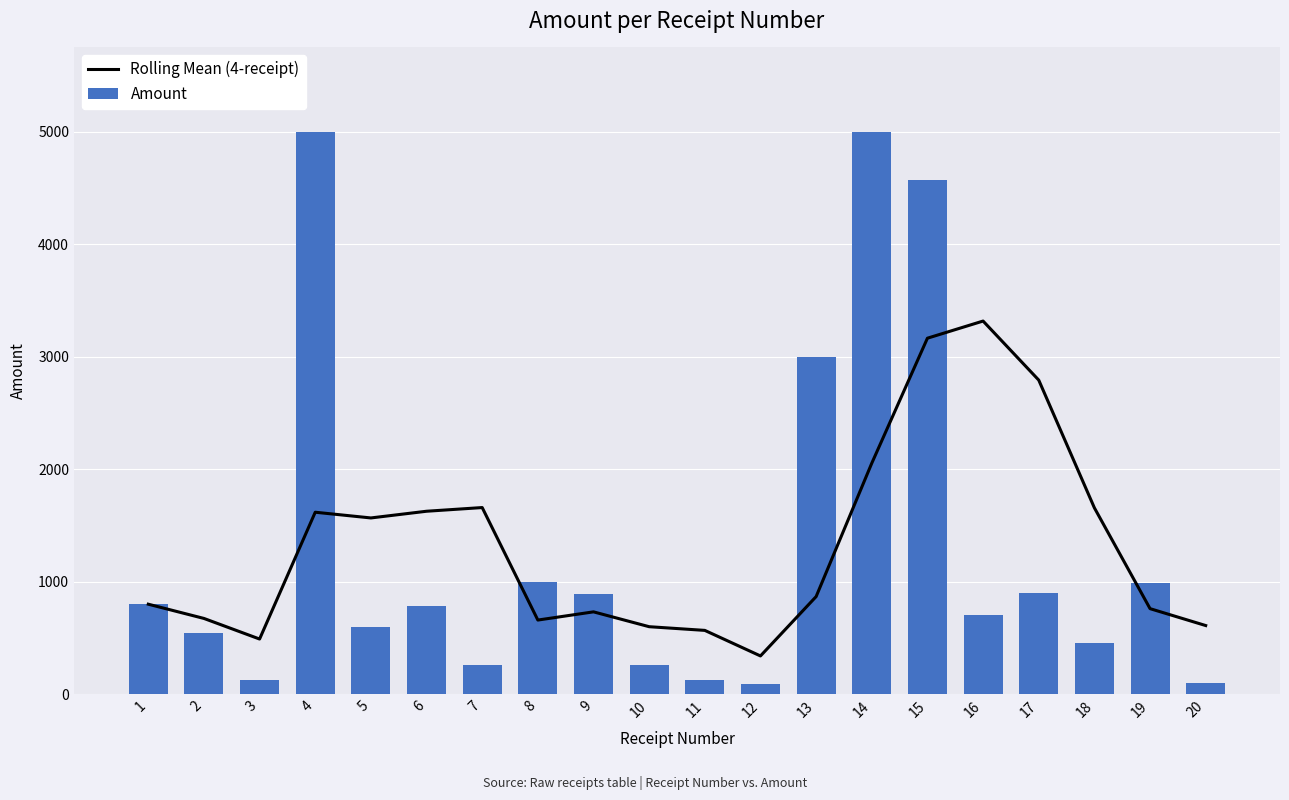

Where does the Rolling Mean (4-receipt) series first go above 867?

4